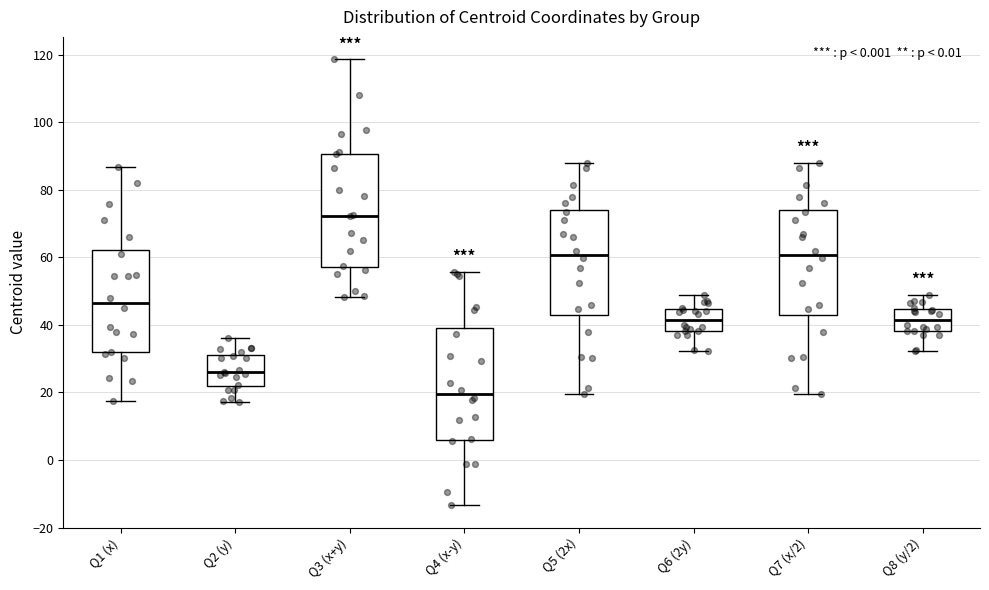

Where is the lower edge of the box for Q7 (x/2) on the y-axis? The values are not printed on the chart, so give them approximately, as read against the axis.

42